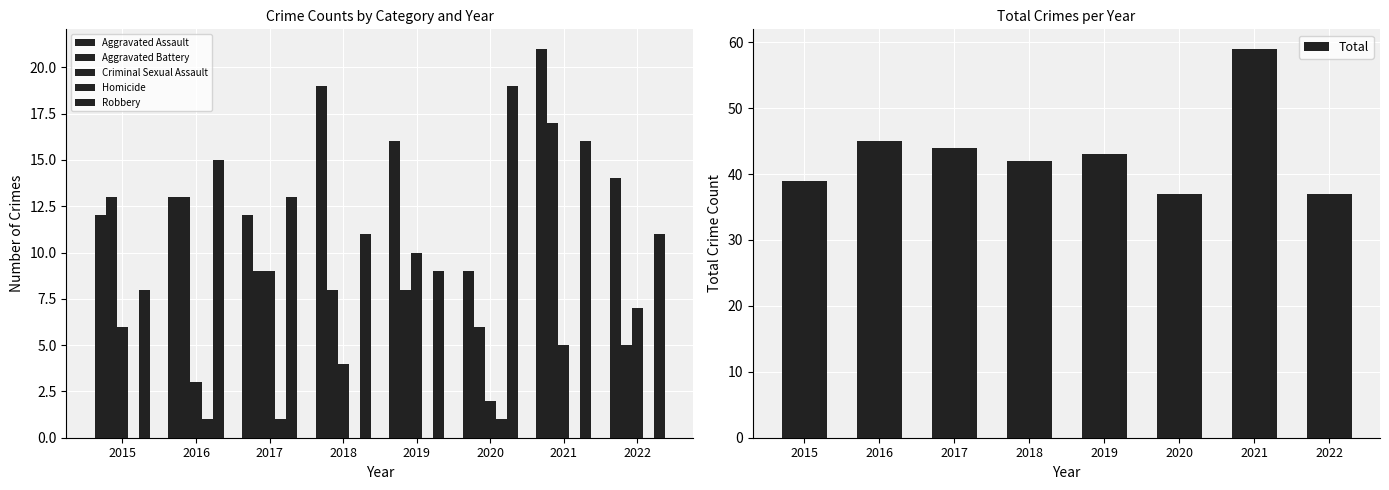

The value of Aggravated Assault at 2017 is 12. True or false?

True